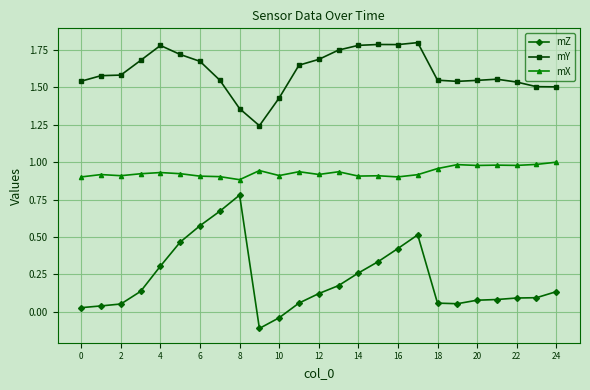

Rank the series by their average value, from highest to lowest.

mY, mX, mZ